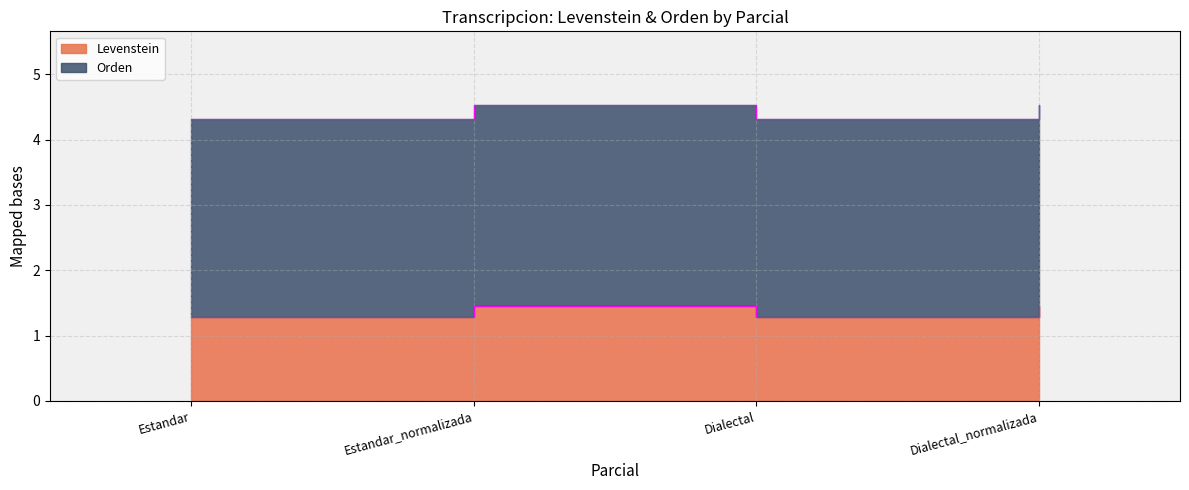

What is the difference between the maximum and minimum values in the Orden series?

0.2